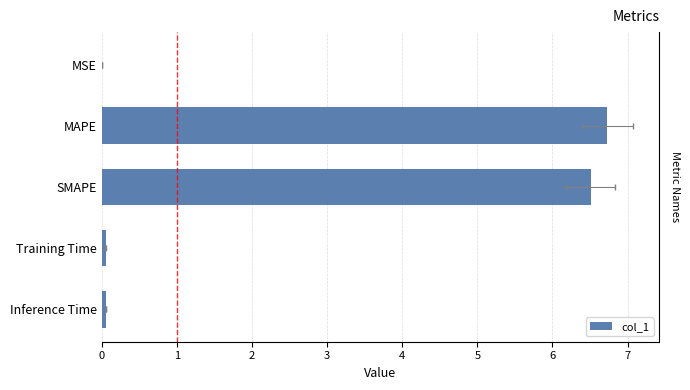

List the labels in order of value, smallest first.

0, 3, 4, 2, 1